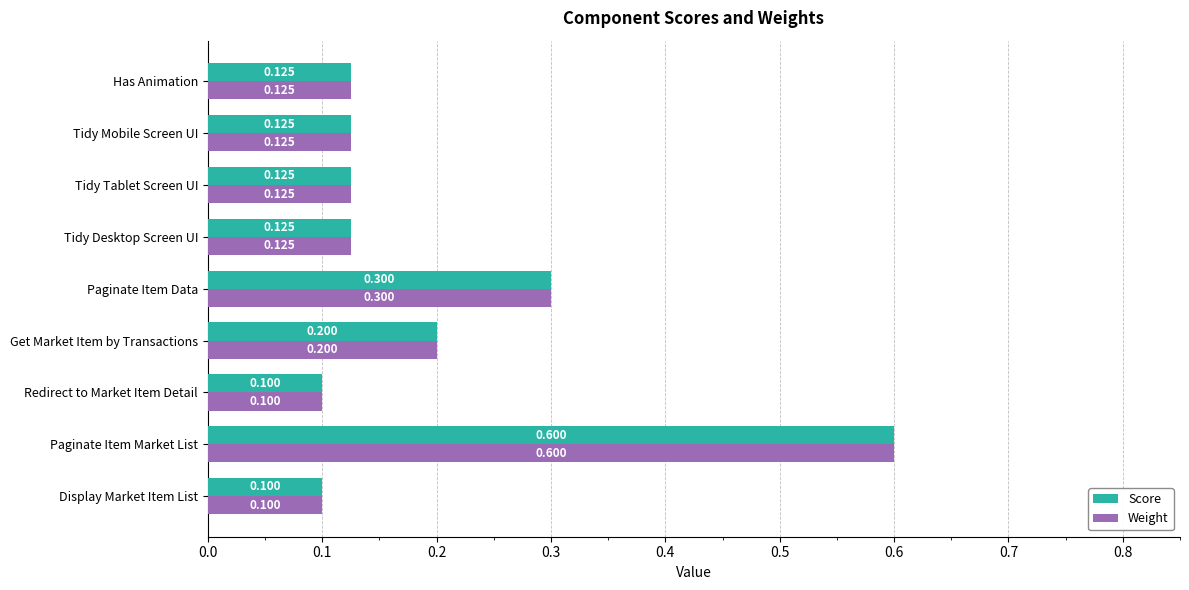

Which category has the highest value across all series?

Paginate Item Market List